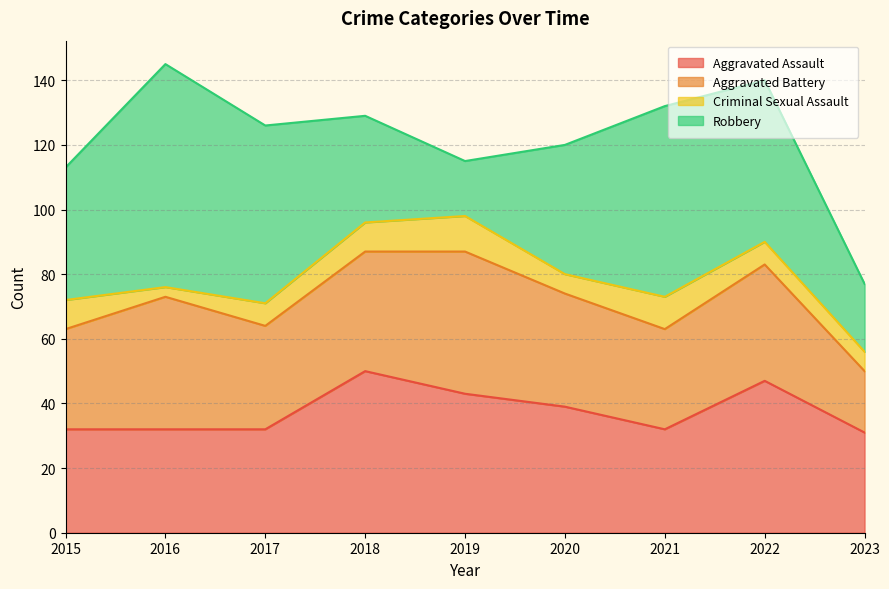

Is it true that Aggravated Assault equals 48 at 2023?

False